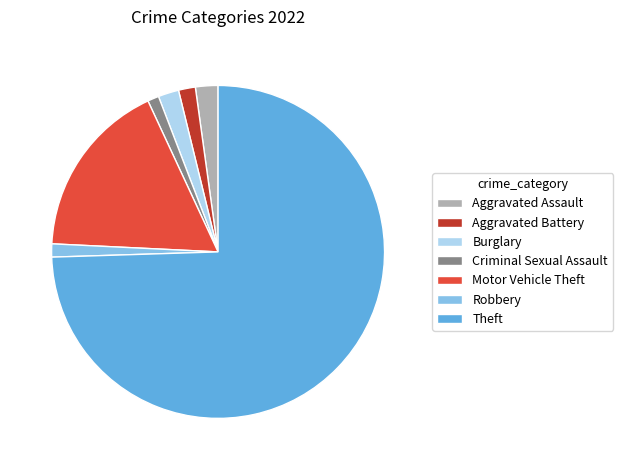

Is there a majority slice in this chart?

Yes